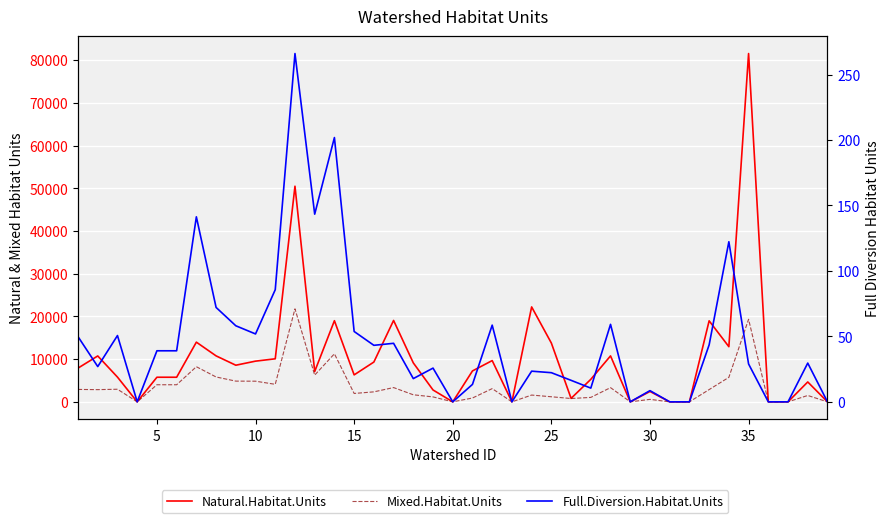

What is the maximum value shown in the chart?

81559.0